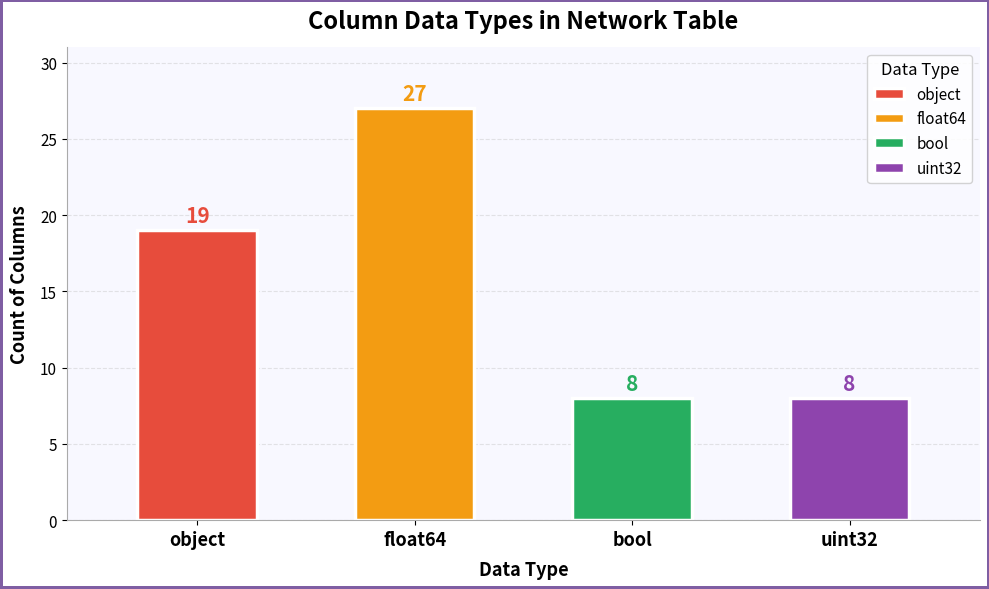

Where is the data nearest to the value 17?

object